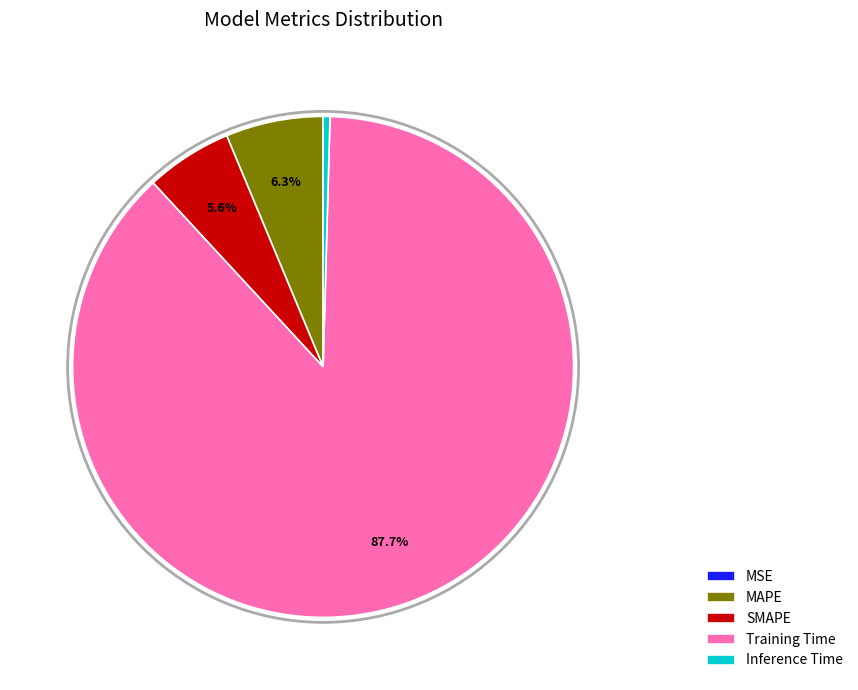

What portion of the pie excludes MAPE?

93.7%